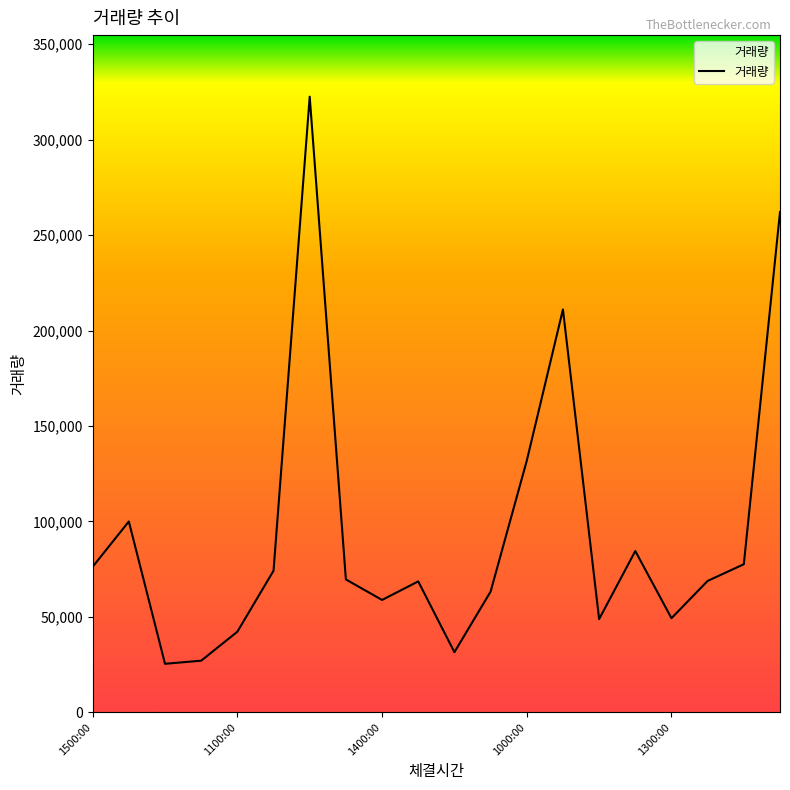

What is the difference between the maximum and minimum values?

297025